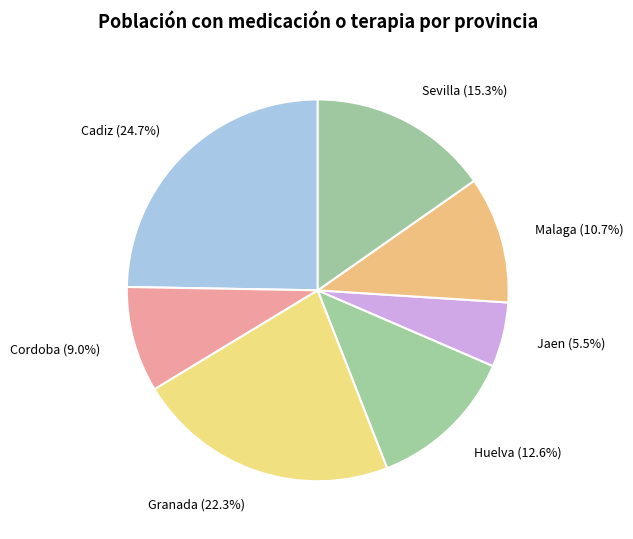

Does Sevilla represent more than half of the total?

No